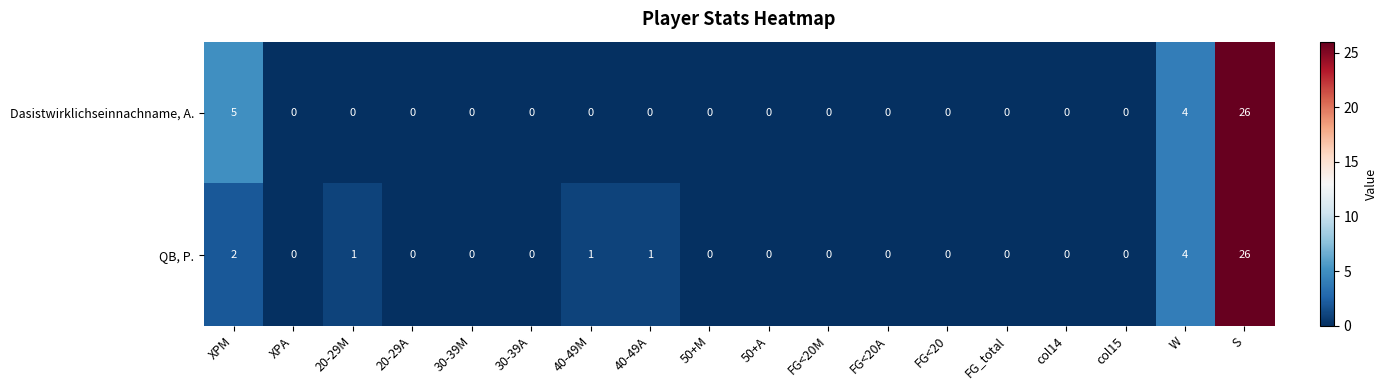

Where is QB, P. nearest to the value 13?

W